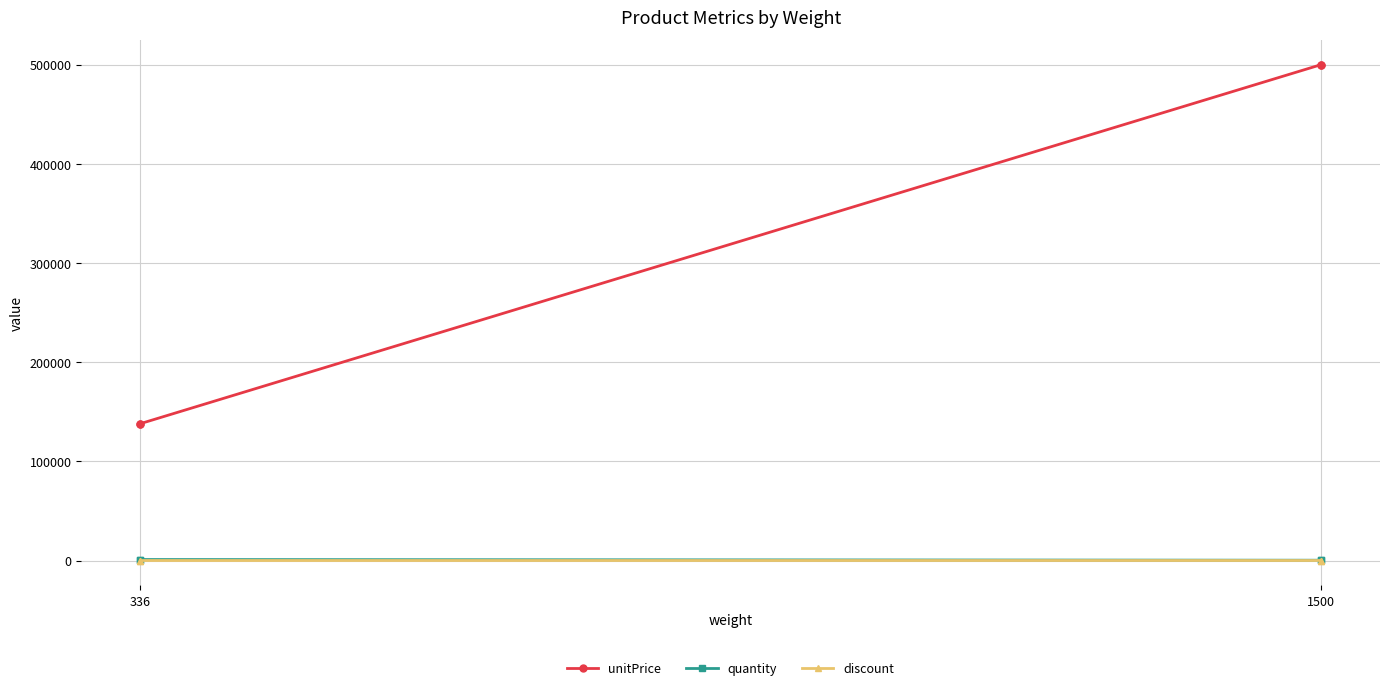

At which label is unitPrice closest to 319000?

336